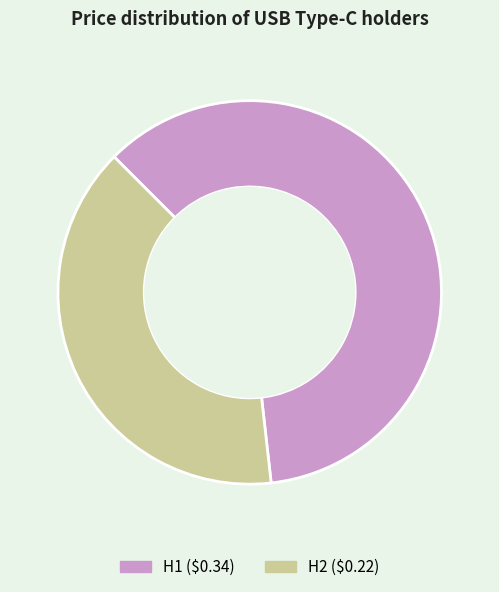

Is there a majority slice in this chart?

Yes